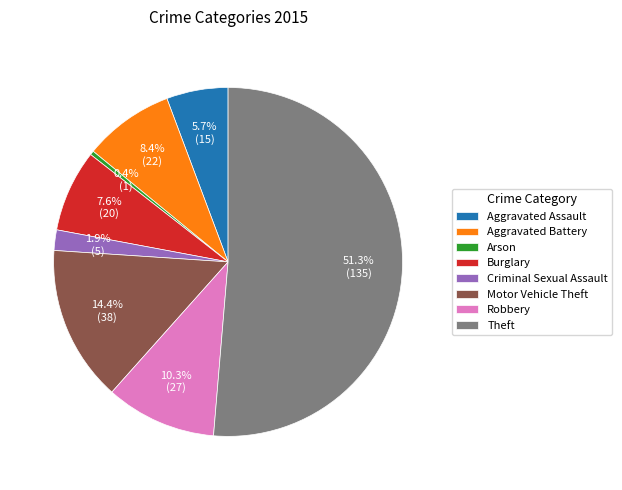

Does any single category account for the majority?

Yes